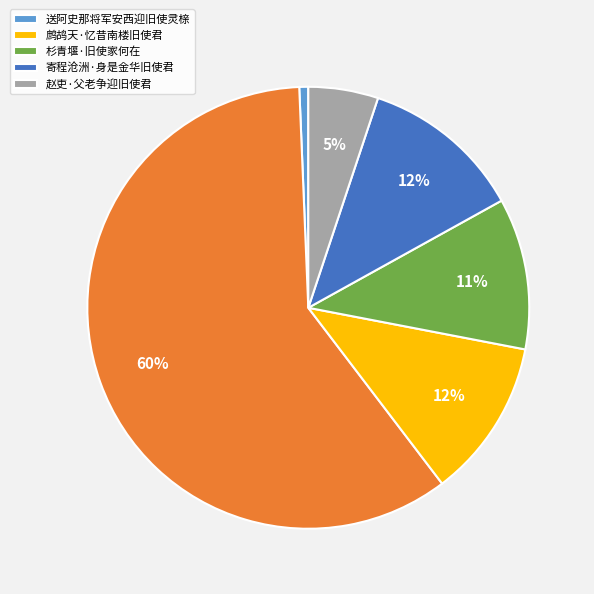

Does any single category account for the majority?

Yes